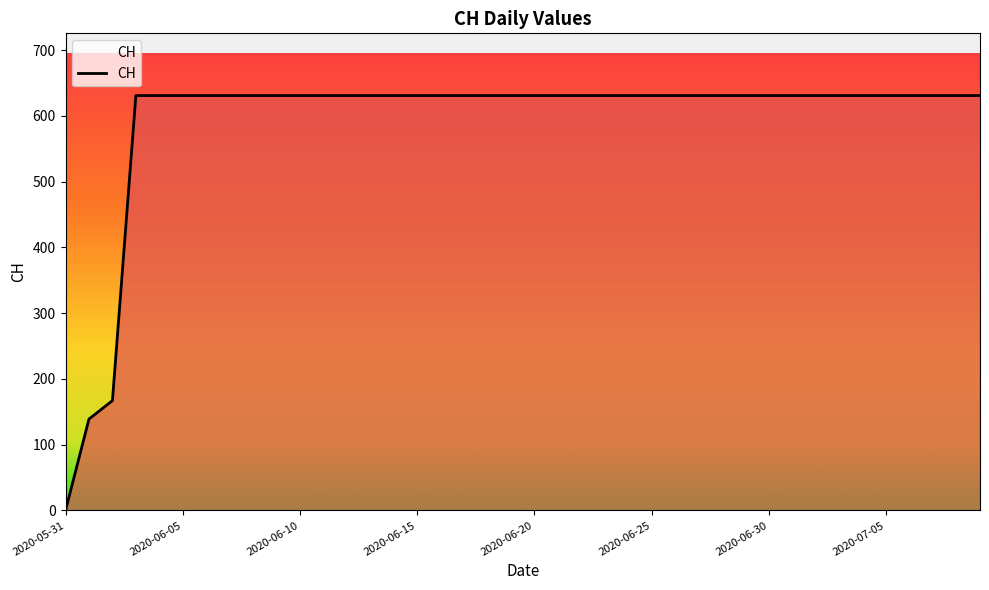

How many lines are shown in the chart?

1